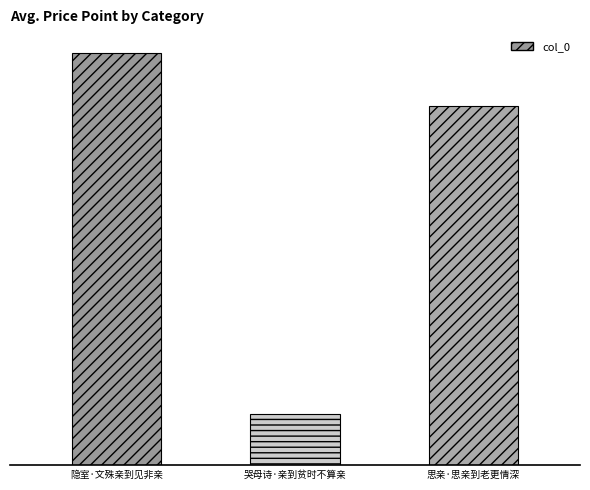

Rank the categories by value from highest to lowest.

隐室·文殊亲到见非亲, 思亲·思亲到老更情深, 哭母诗·亲到贫时不算亲